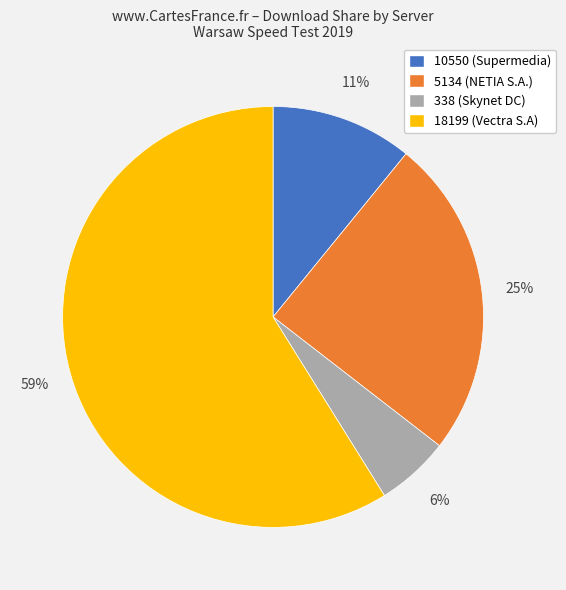

Does 338 (Skynet DC) account for over 50% of the chart?

No